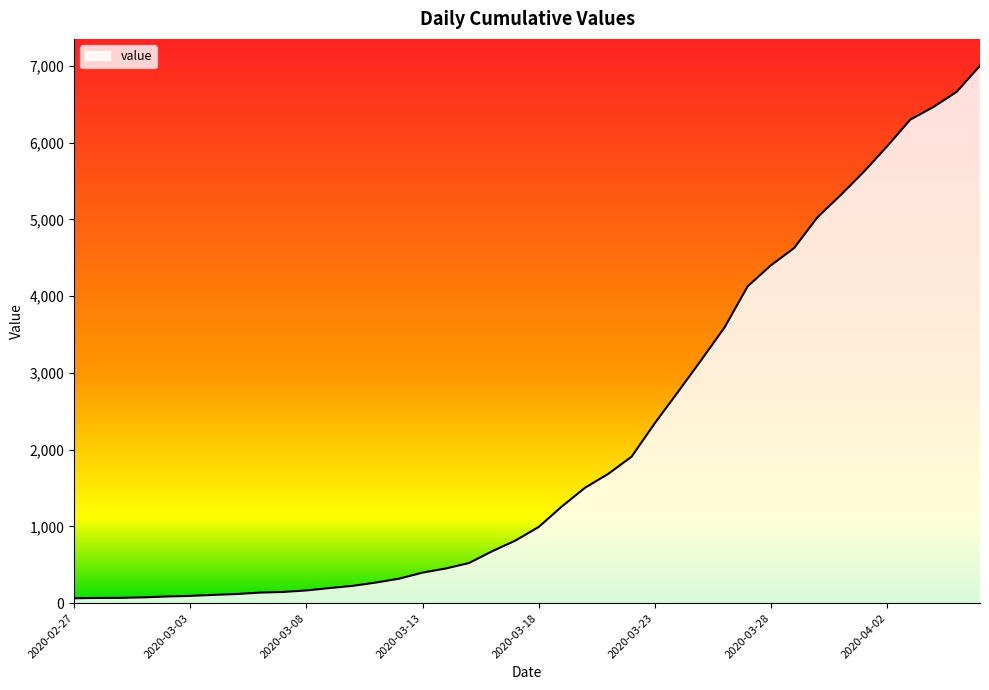

How many lines are shown in the chart?

1